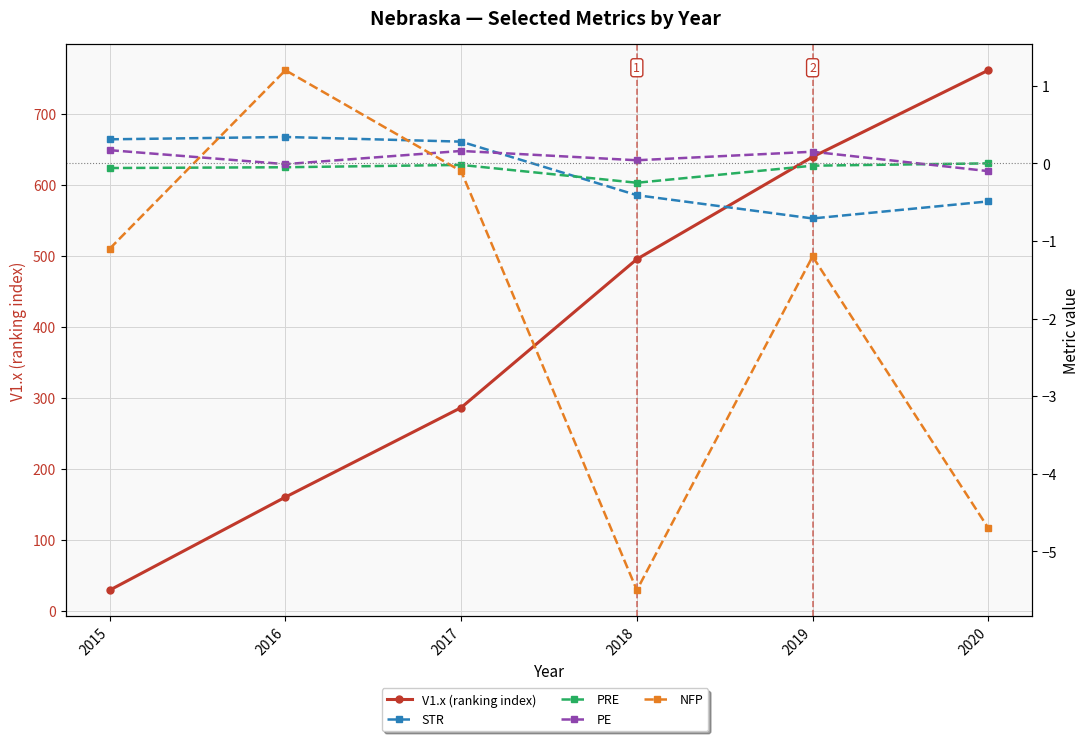

Is it true that V1.x (ranking index) equals 29.0 at 2015?

True